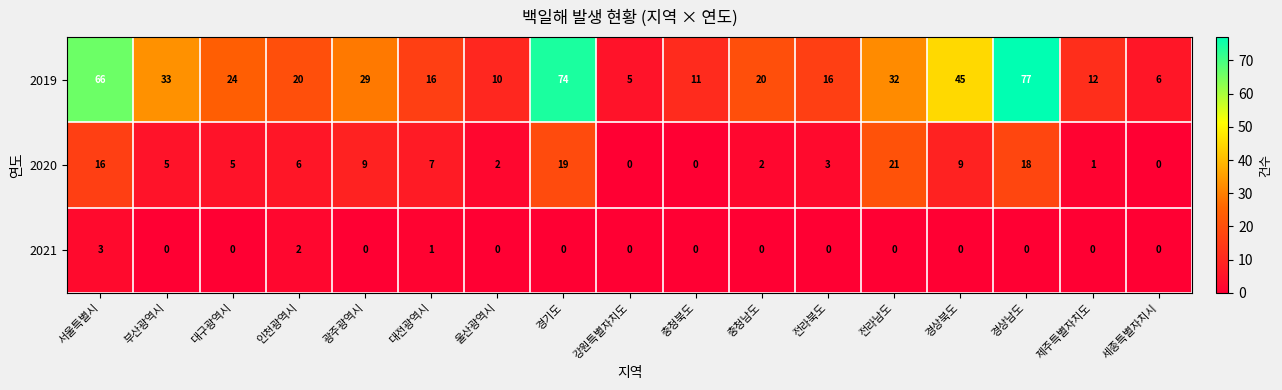

At how many categories does at least one series exceed 35?

4